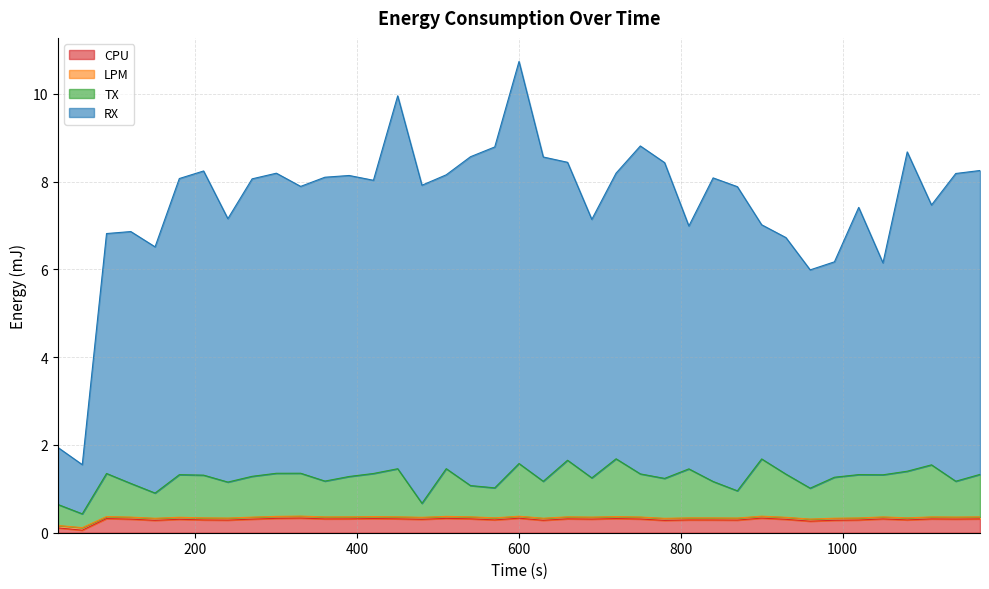

What is the maximum value for CPU?

0.3